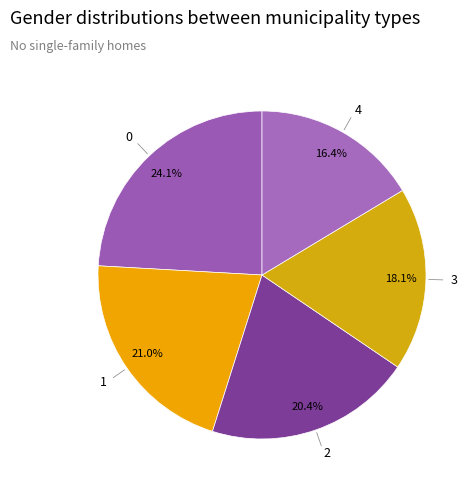

True or false: 0 accounts for 24% of the total.

True